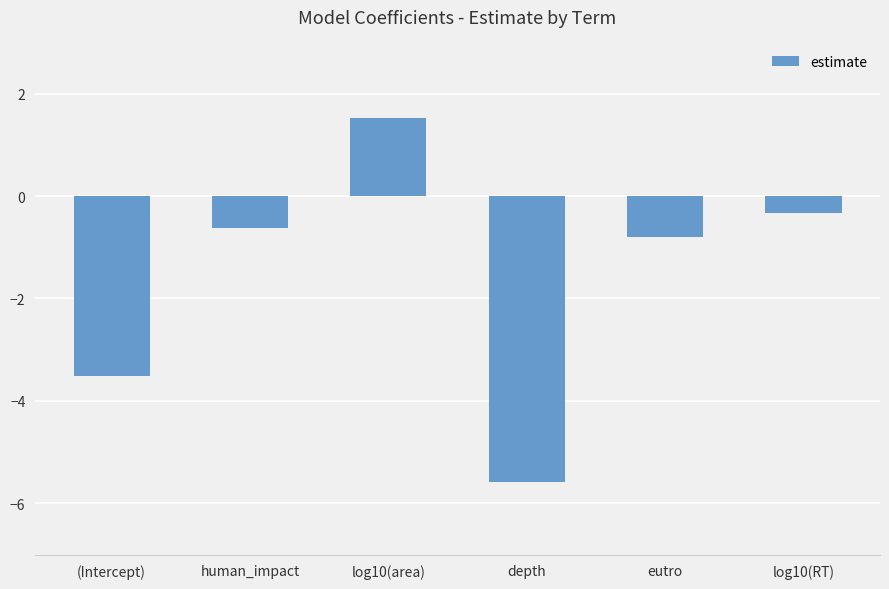

Reading right to left, extract all data points from this chart.

log10(RT)=-0.3	eutro=-0.8	depth=-5.6	log10(area)=1.5	human_impact=-0.6	(Intercept)=-3.5